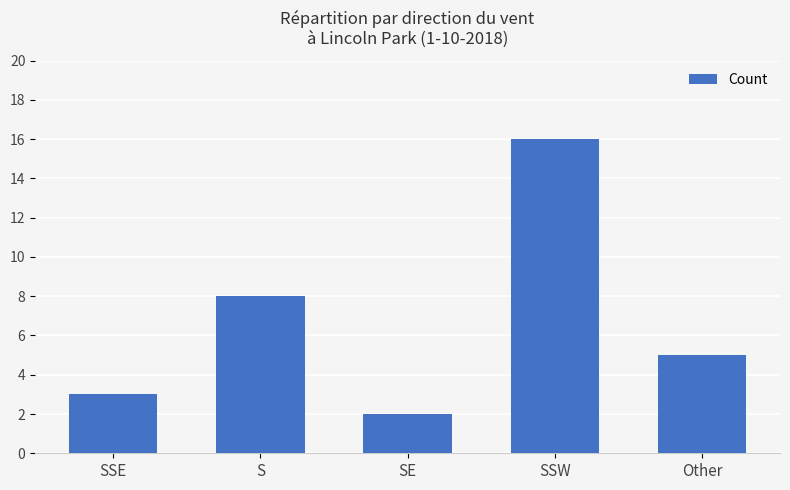

Reading left to right, what are all the values shown in this chart?

SSE=3	S=8	SE=2	SSW=16	Other=5